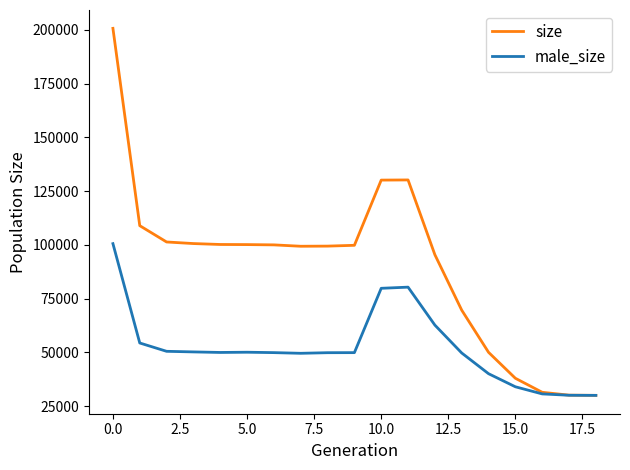

Which series has the largest total across all categories?

size